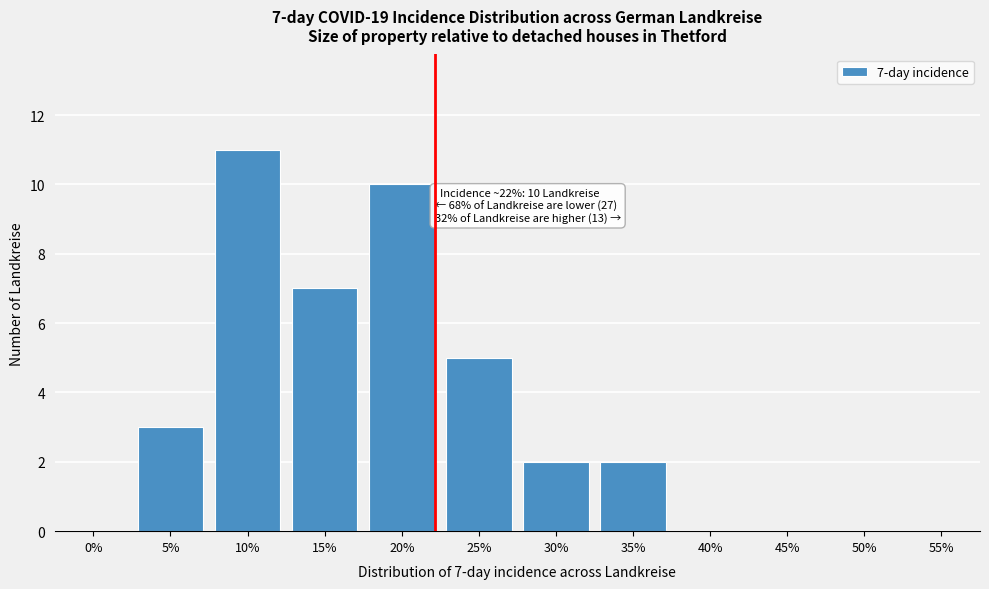

Reading left to right, list all the values displayed in this chart.

0%=0	5%=3	10%=11	15%=7	20%=10	25%=5	30%=2	35%=2	40%=0	45%=0	50%=0	55%=0